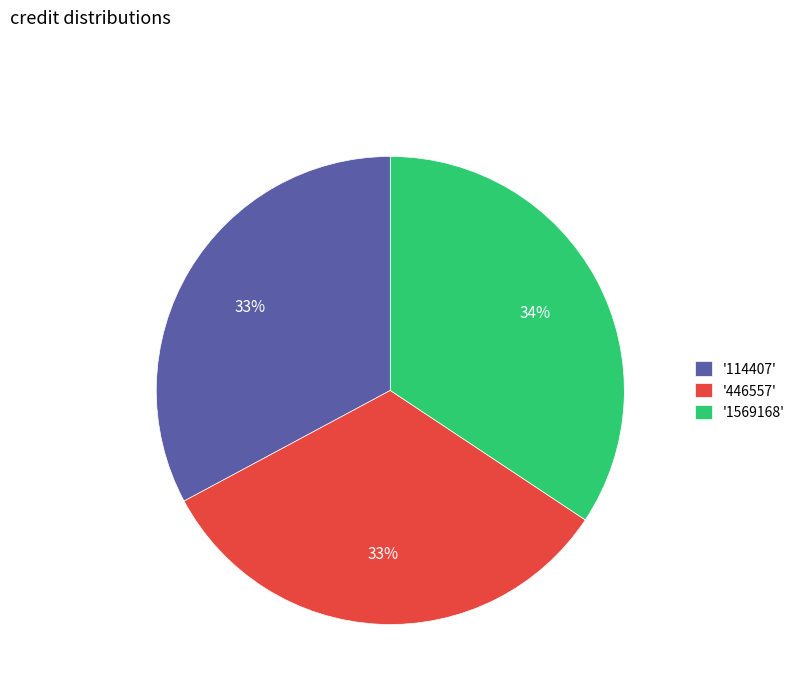

To the nearest percent, what portion does '1569168' represent?

34%